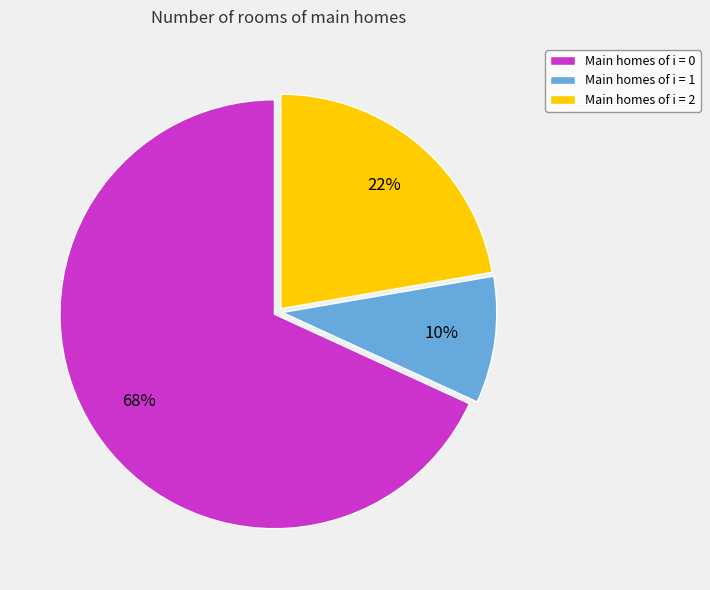

How many segments does this pie chart have?

3